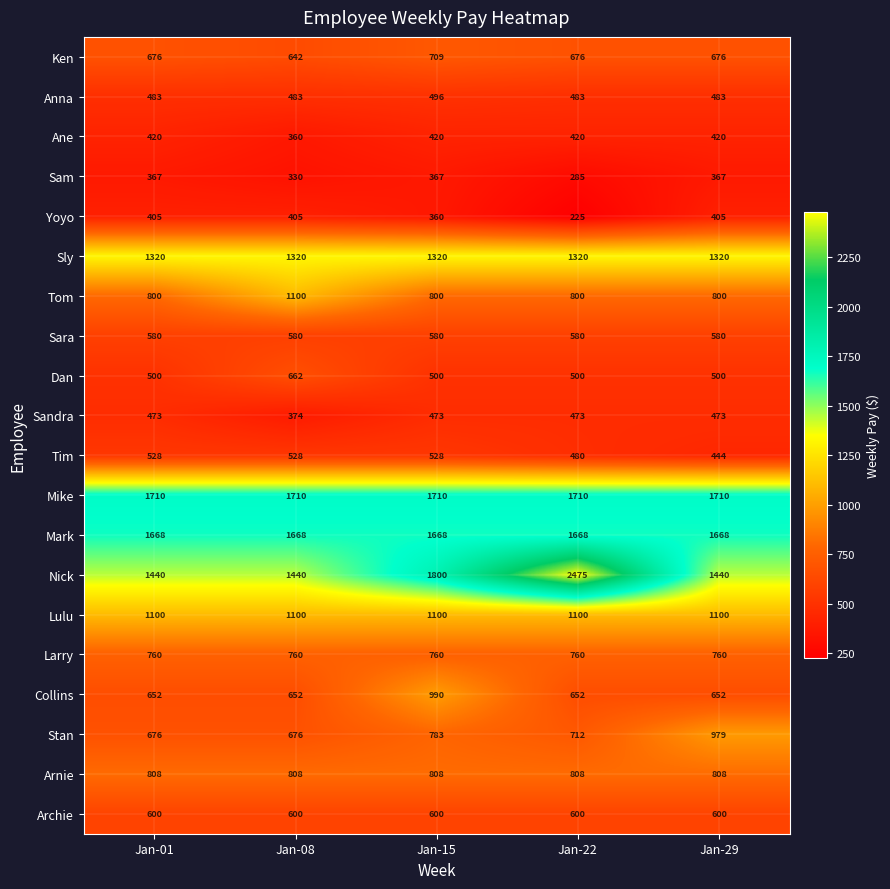

At which category is the sum across all series the highest?

Jan-15